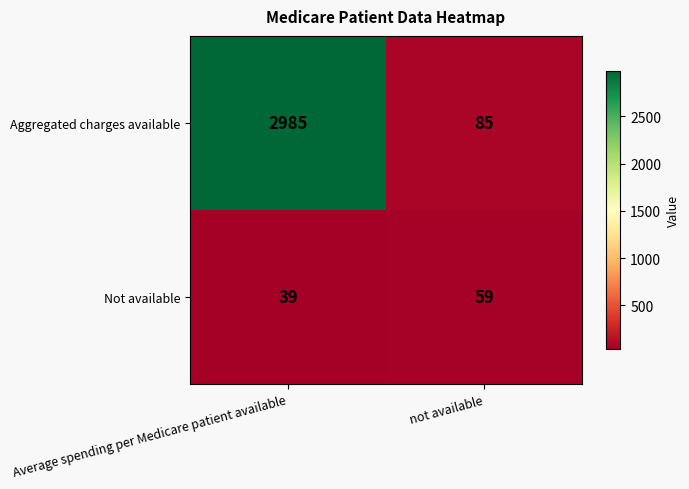

At which label is Not available closest to 49?

Average spending per Medicare patient available